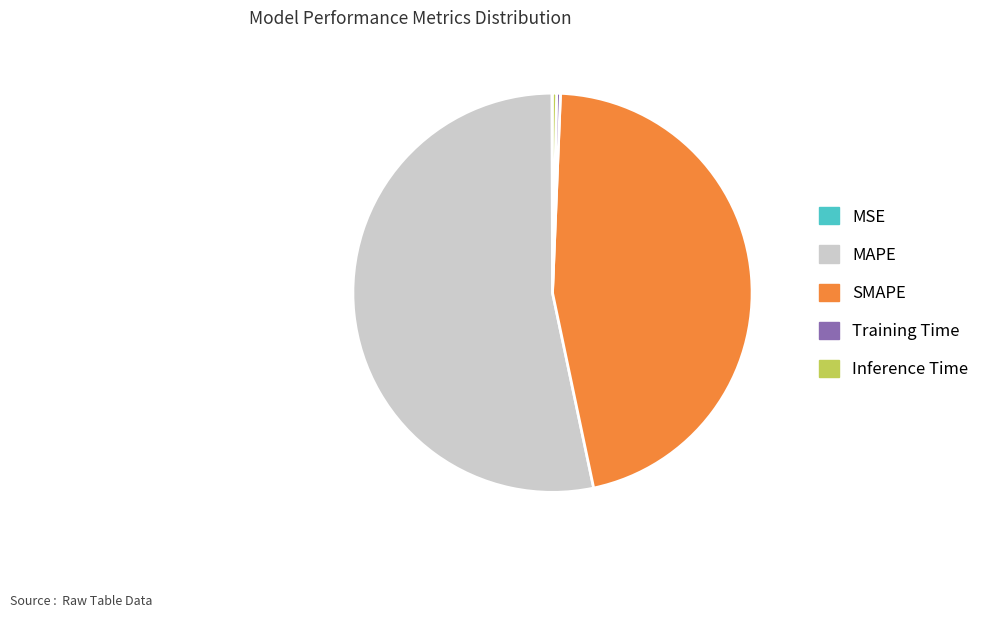

Do Training Time and Inference Time together represent more than half of the pie?

No